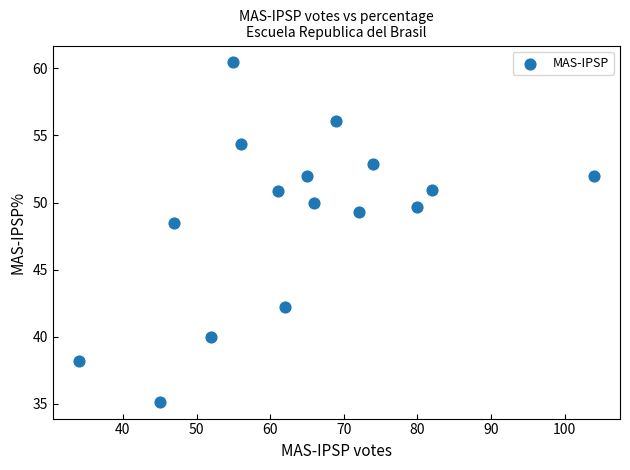

What Y value in the scatter plot is closest to 47?

48.5